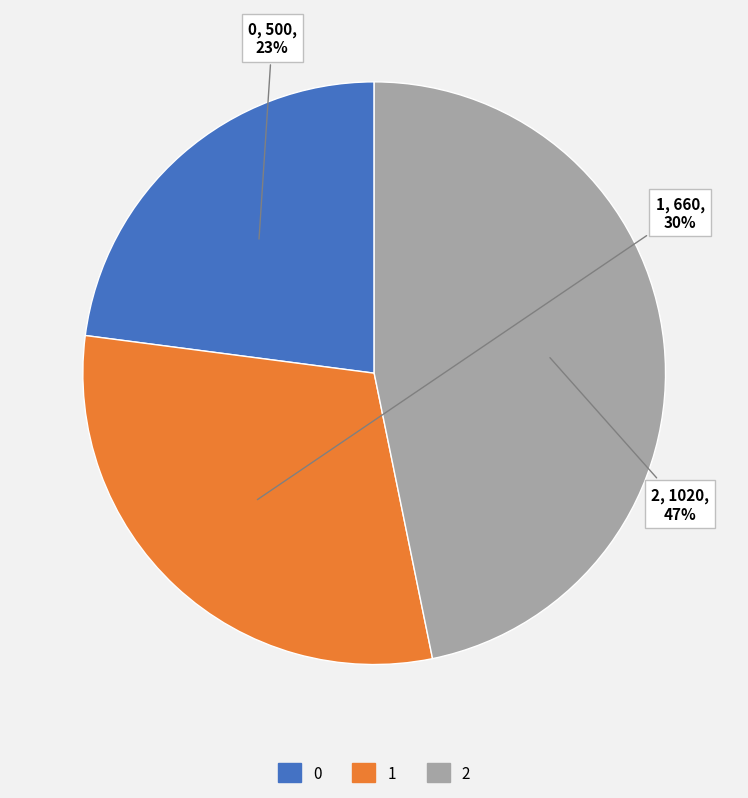

True or false: 0 accounts for 23% of the total.

True